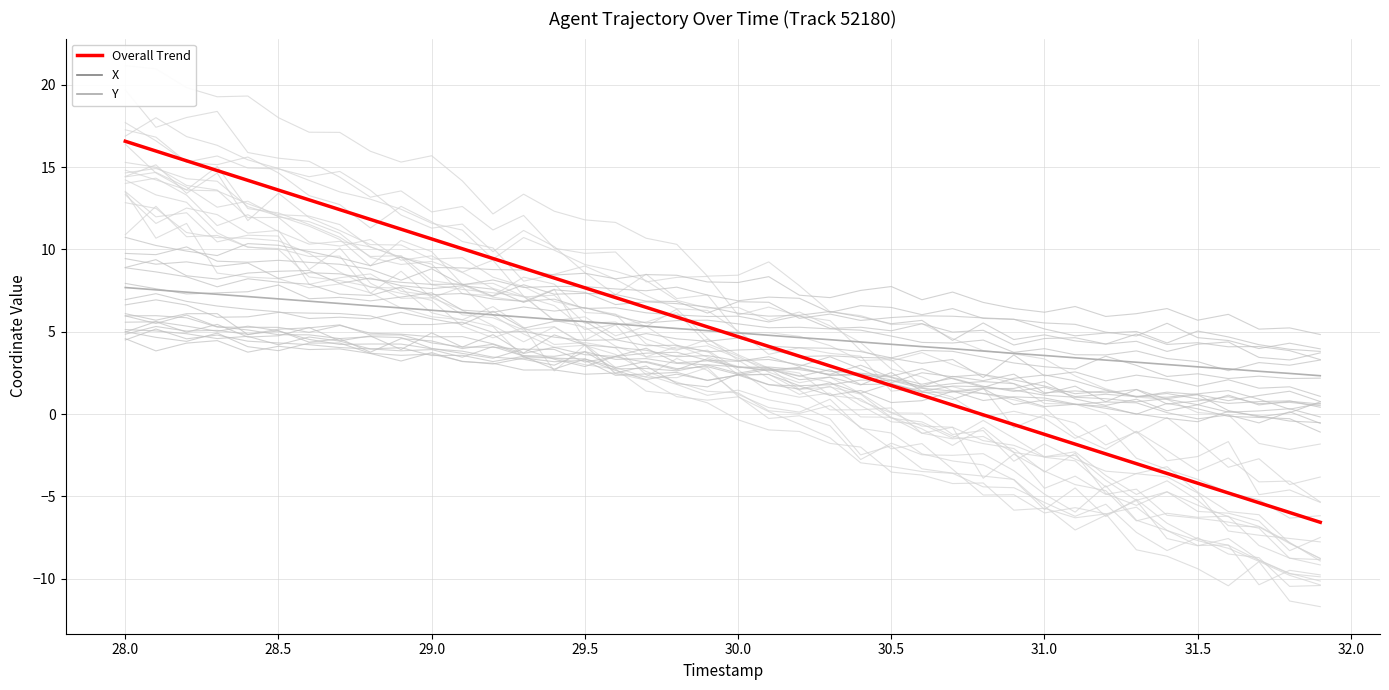

What is the difference between the maximum and minimum values in the Y series?

5.4